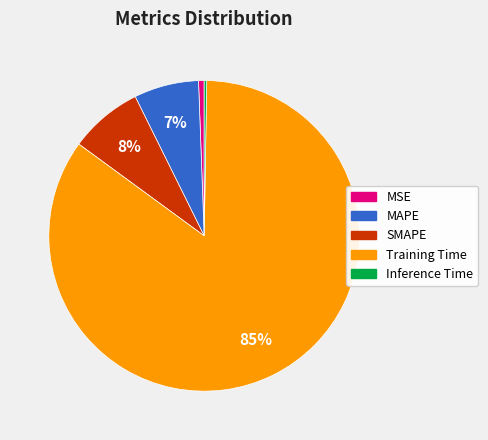

Is there any slice that represents more than half of the pie?

Yes